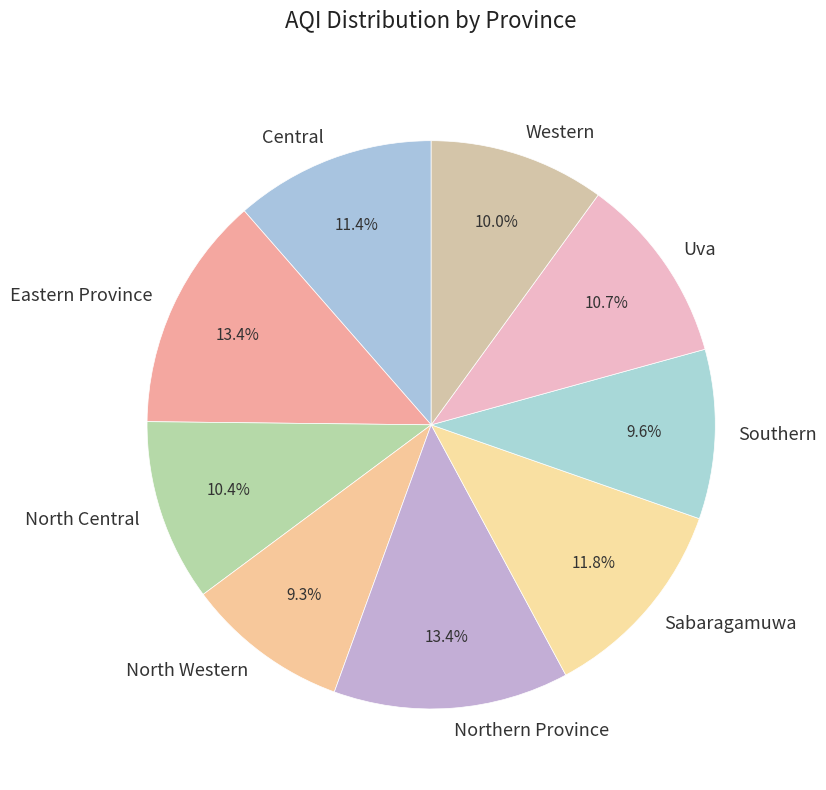

What percentage is NOT represented by Sabaragamuwa?

88.2%